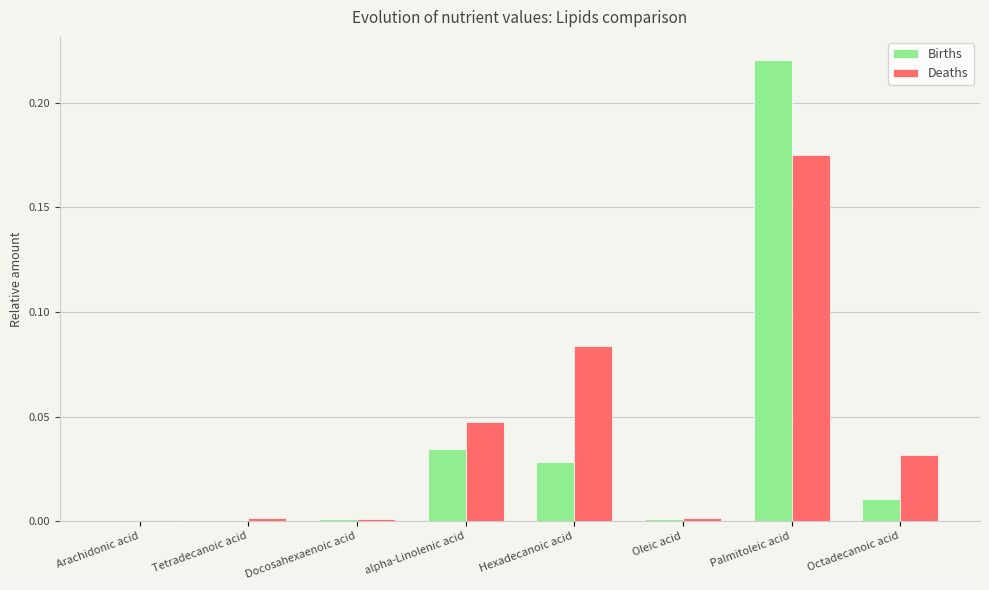

At which category is the sum across all series the highest?

Palmitoleic acid